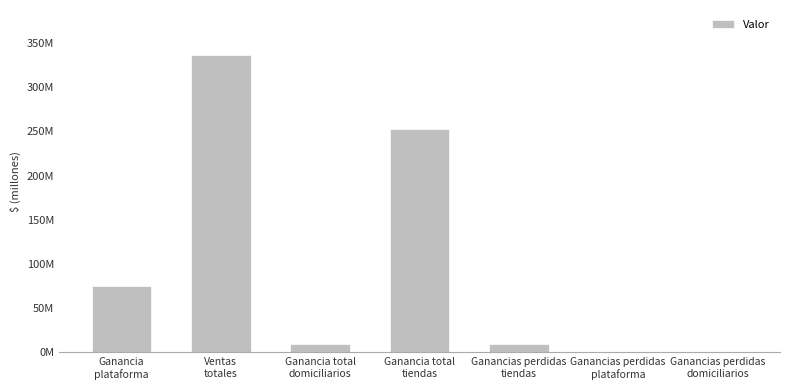

True or false: the data shows 74791355.0 at Ganancia
plataforma.

True